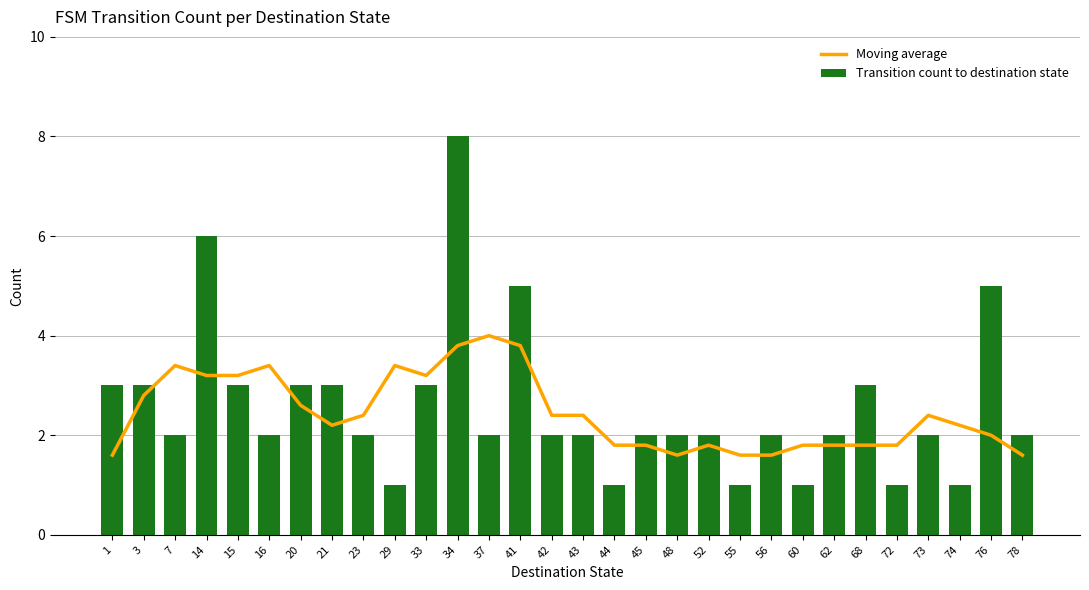

Reading left to right, extract all data points from this chart.

Moving average: 1.6	2.8	3.4	3.2	3.2	3.4	2.6	2.2	2.4	3.4	3.2	3.8	4.0	3.8	2.4	2.4	1.8	1.8	1.6	1.8	1.6	1.6	1.8	1.8	1.8	1.8	2.4	2.2	2.0	1.6
Transition count to destination state: 3.0	3.0	2.0	6.0	3.0	2.0	3.0	3.0	2.0	1.0	3.0	8.0	2.0	5.0	2.0	2.0	1.0	2.0	2.0	2.0	1.0	2.0	1.0	2.0	3.0	1.0	2.0	1.0	5.0	2.0